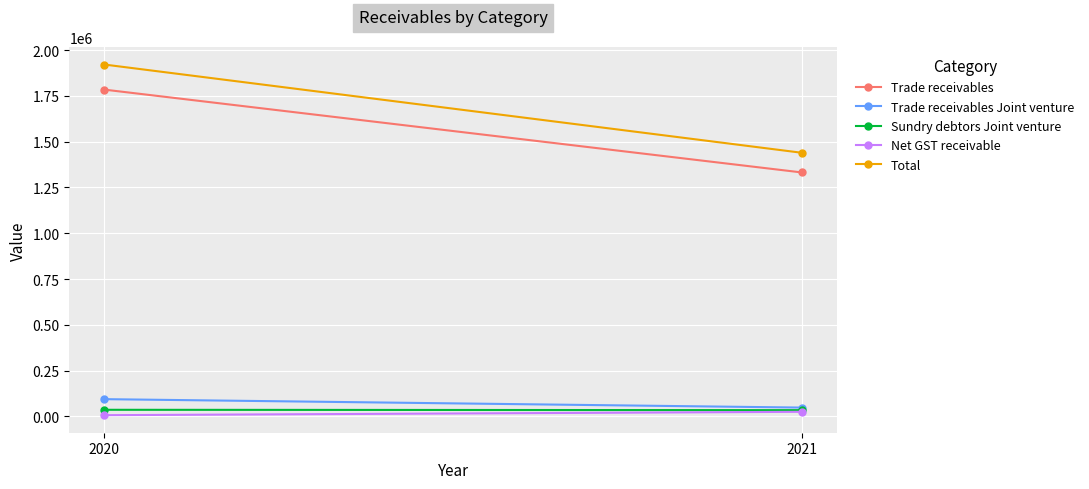

How many series are shown in this chart?

5